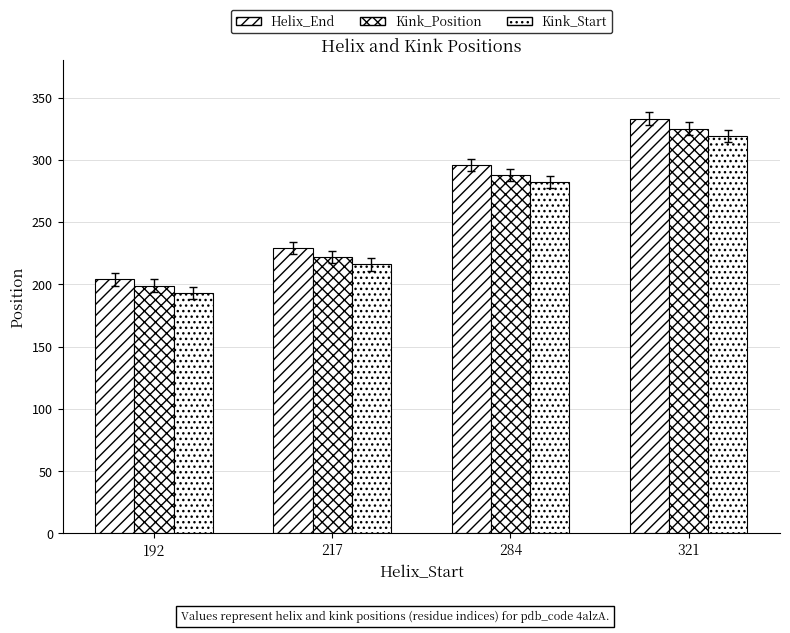

How many data points does each series have?

4